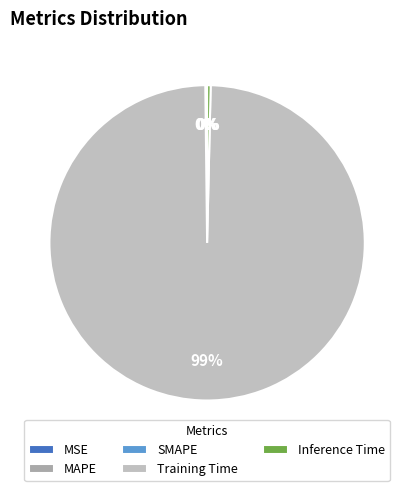

What is the smallest slice in the pie chart?

MSE